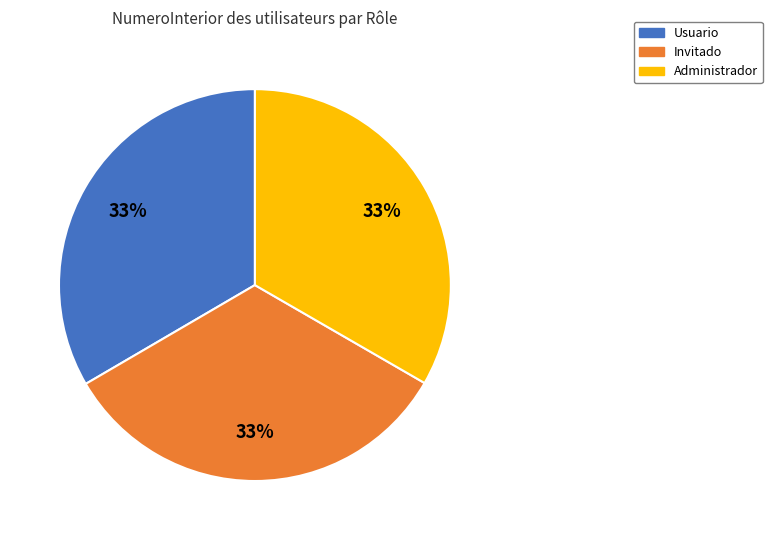

What is the ratio of the value at Administrador to the value at Invitado?

1.0